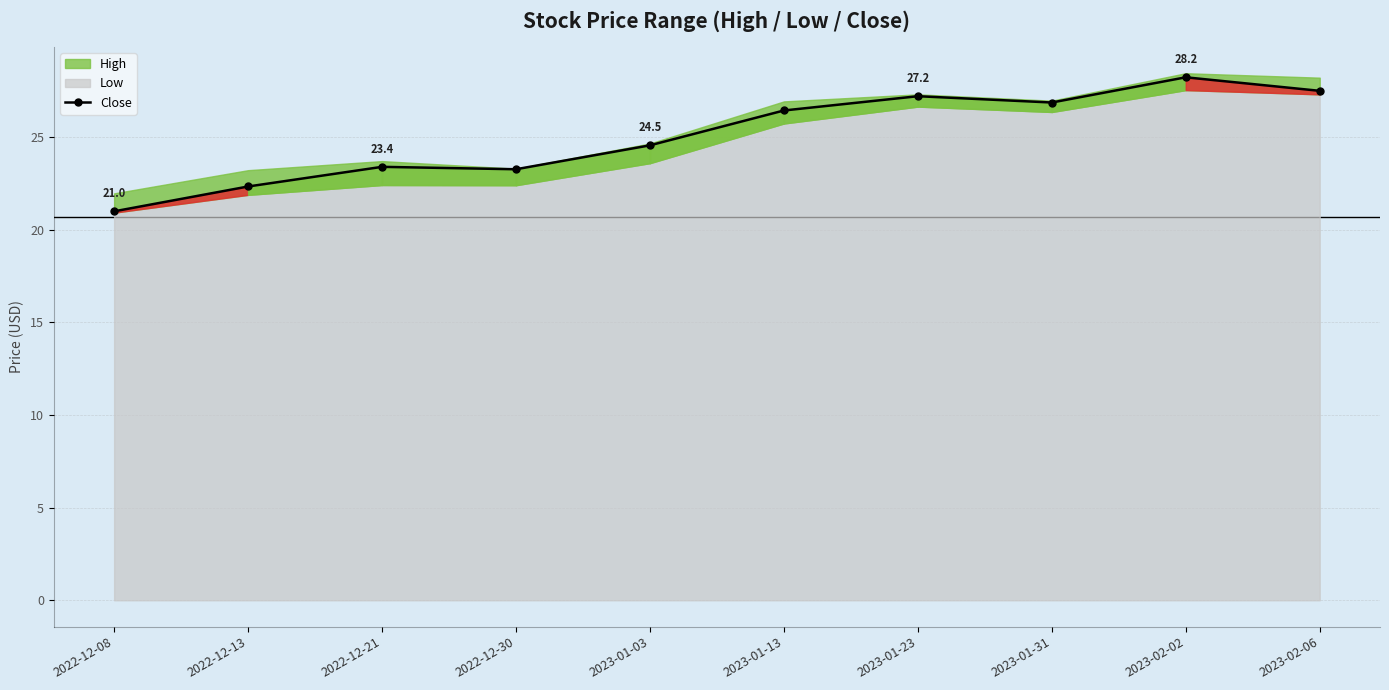

List the labels in order of value, smallest first.

2022-12-08, 2022-12-13, 2022-12-30, 2022-12-21, 2023-01-03, 2023-01-13, 2023-01-31, 2023-01-23, 2023-02-06, 2023-02-02